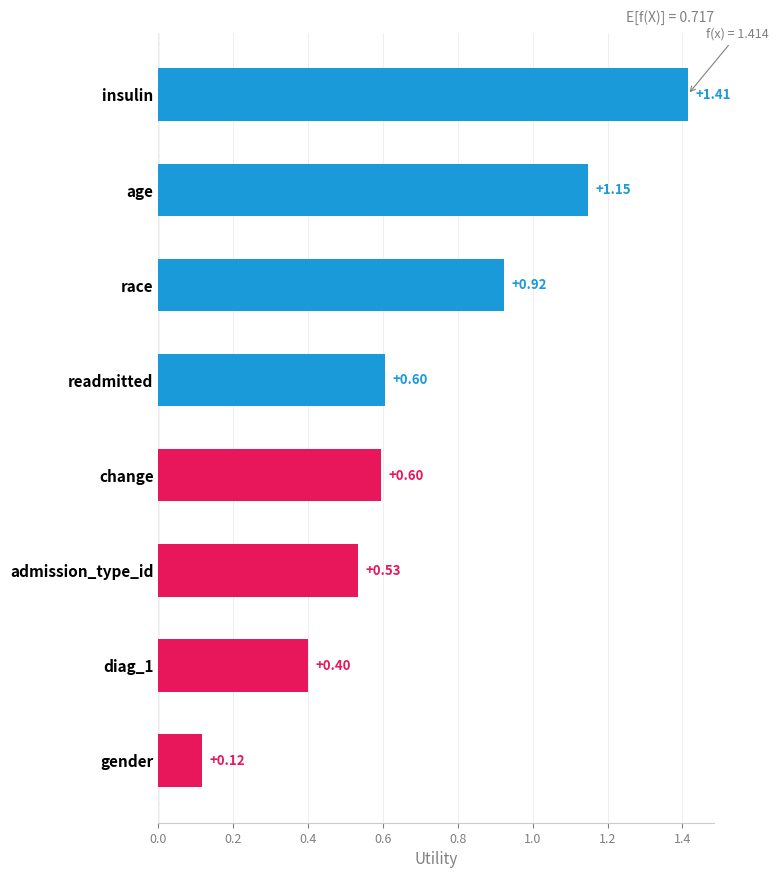

Between insulin and race, which is larger?

insulin